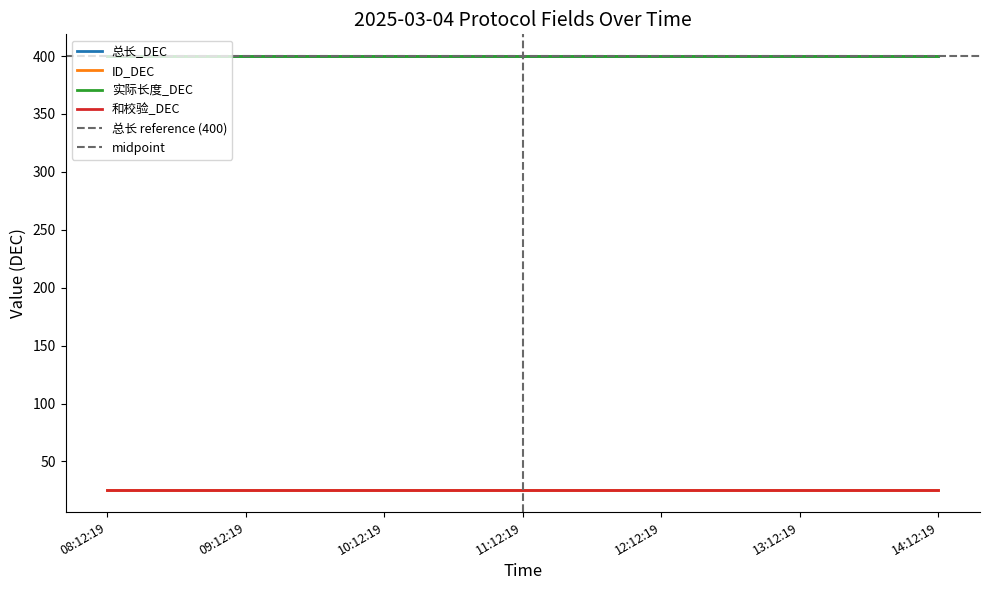

What is the sum of the 和校验_DEC values at 09:12:19 and 14:12:19?

50